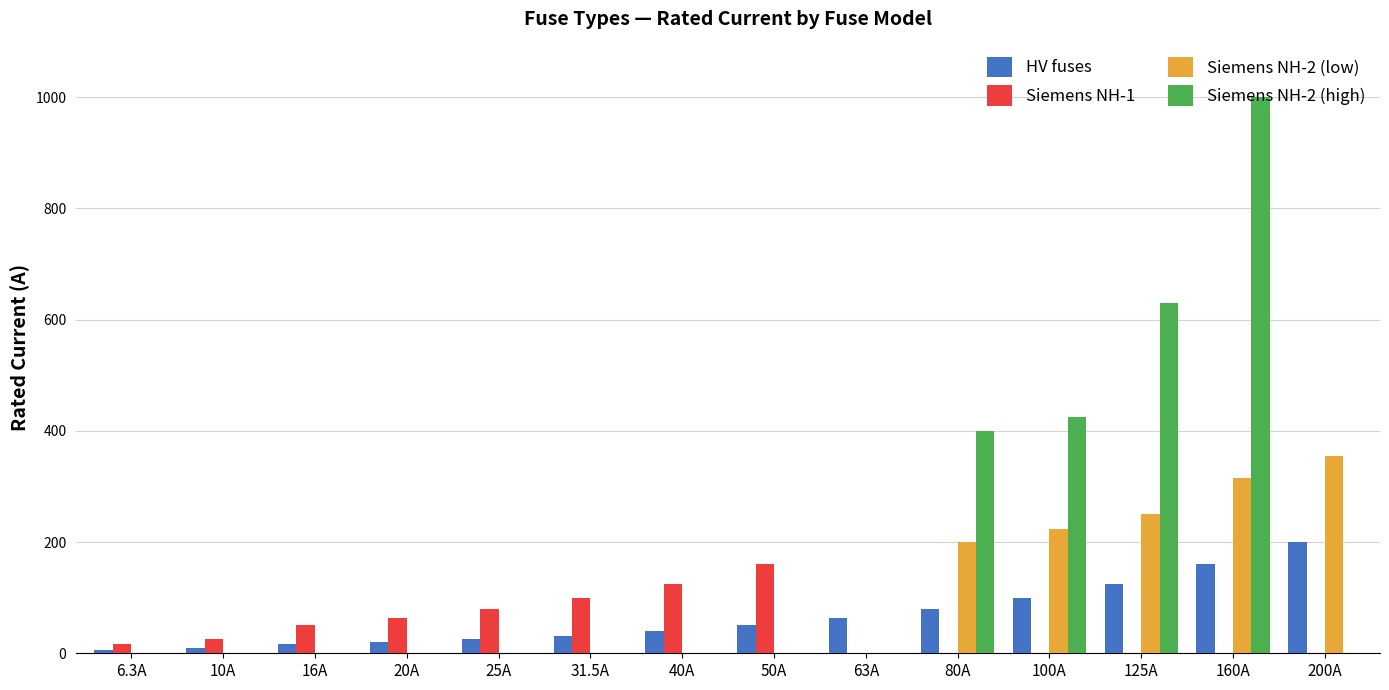

True or false: HV fuses has a value of 100.0 at 100A.

True